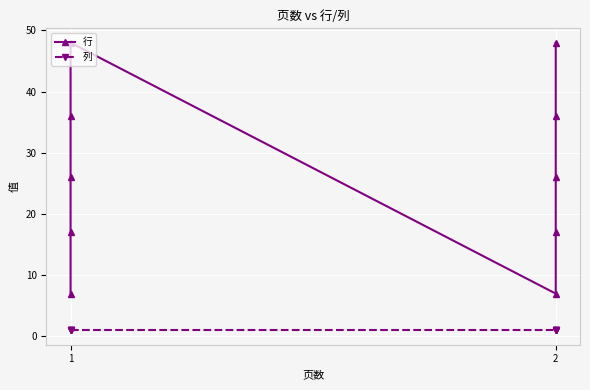

True or false: 行 and 列 intersect in this chart.

False